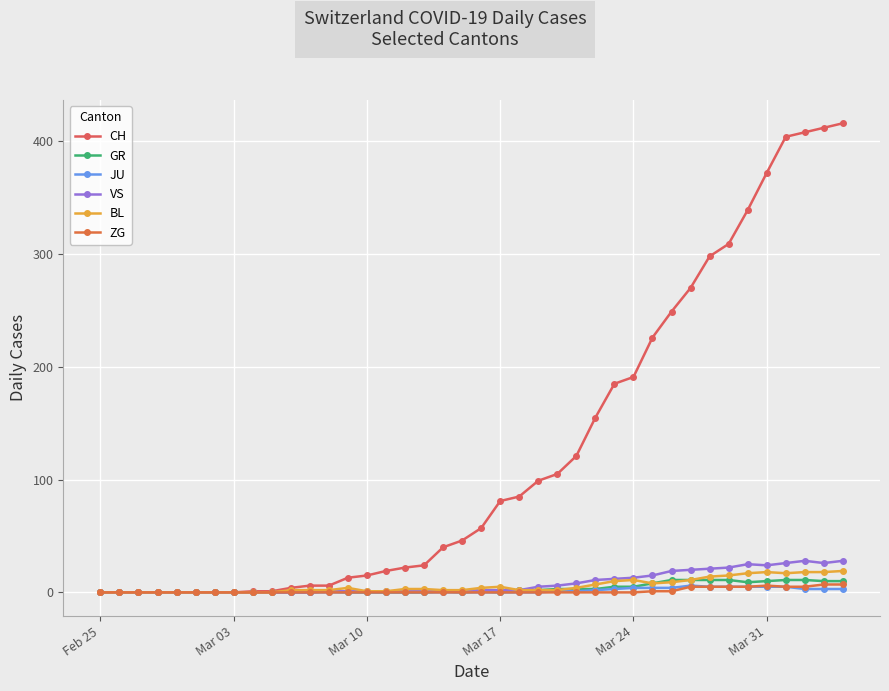

Does the chart have visible grid lines?

Yes